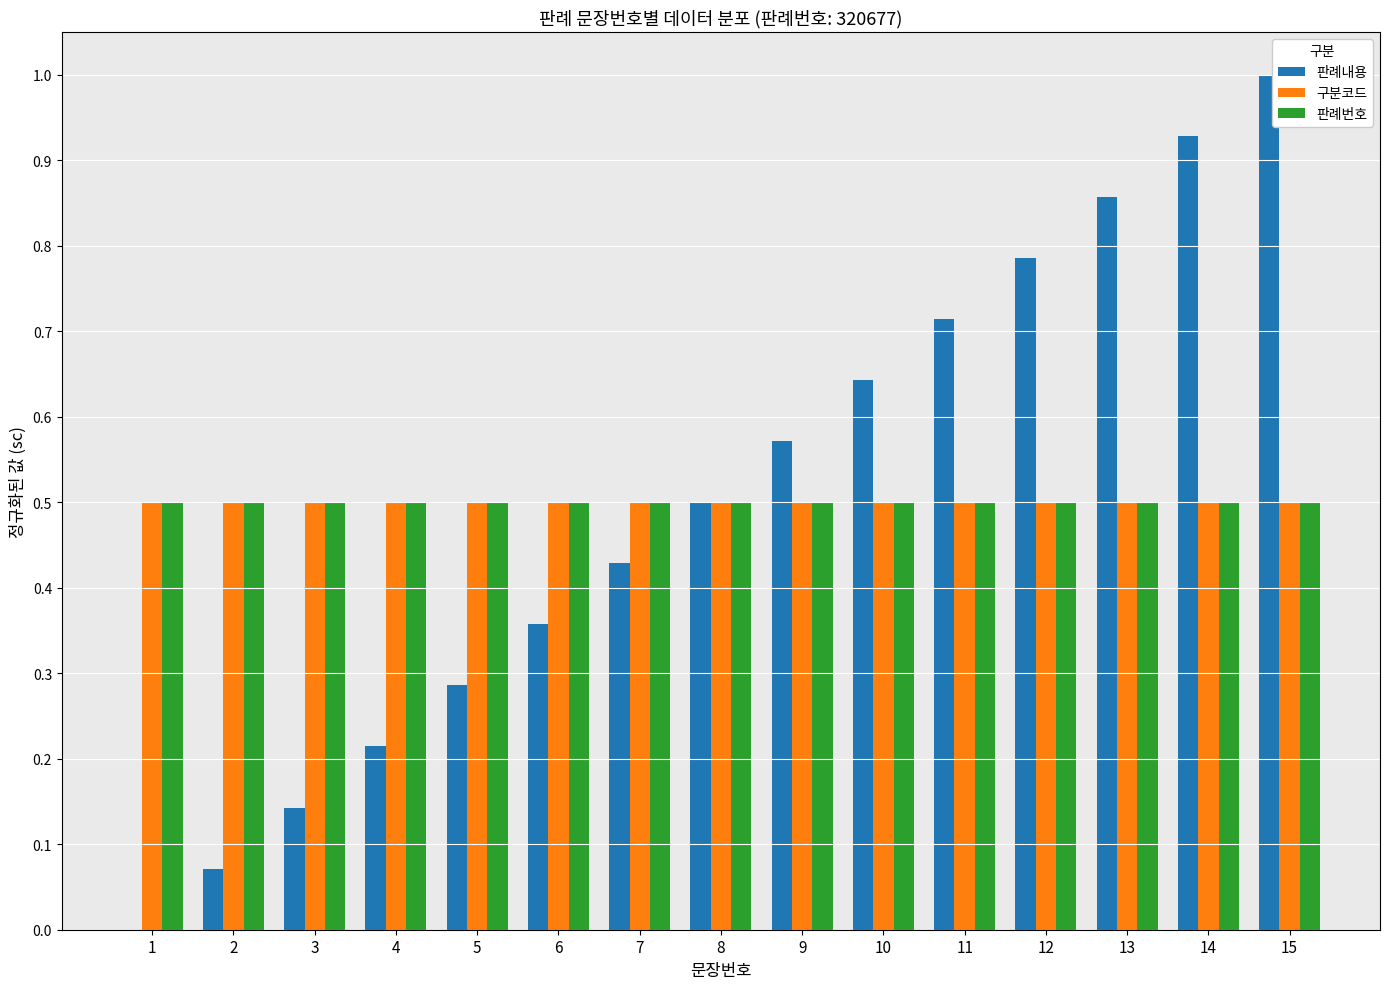

What is the maximum value for 구분코드?

0.5